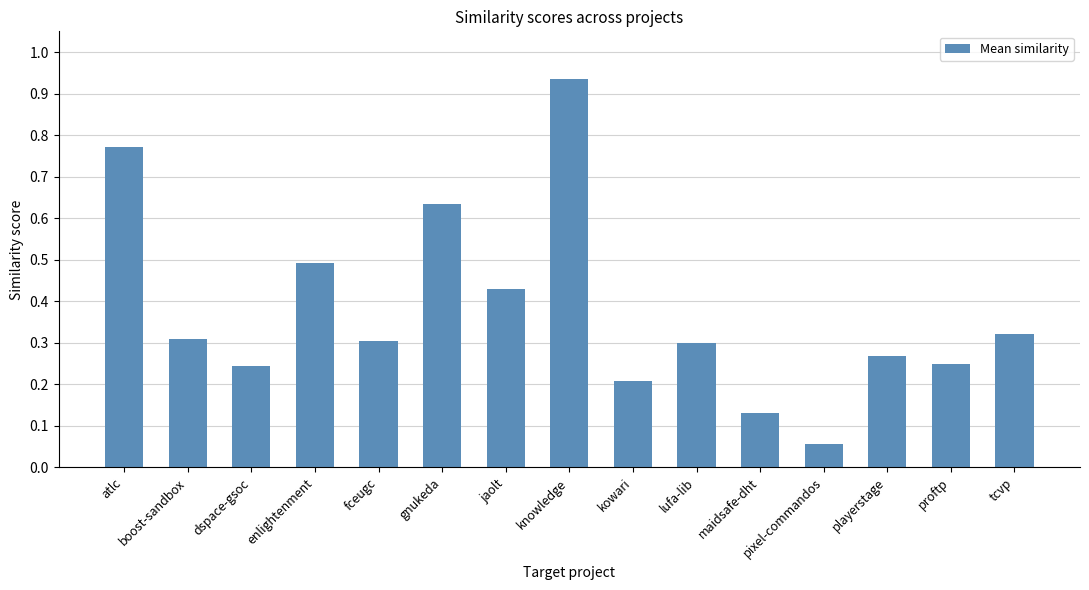

What is the sum of the values at gnukeda and enlightenment?

1.1